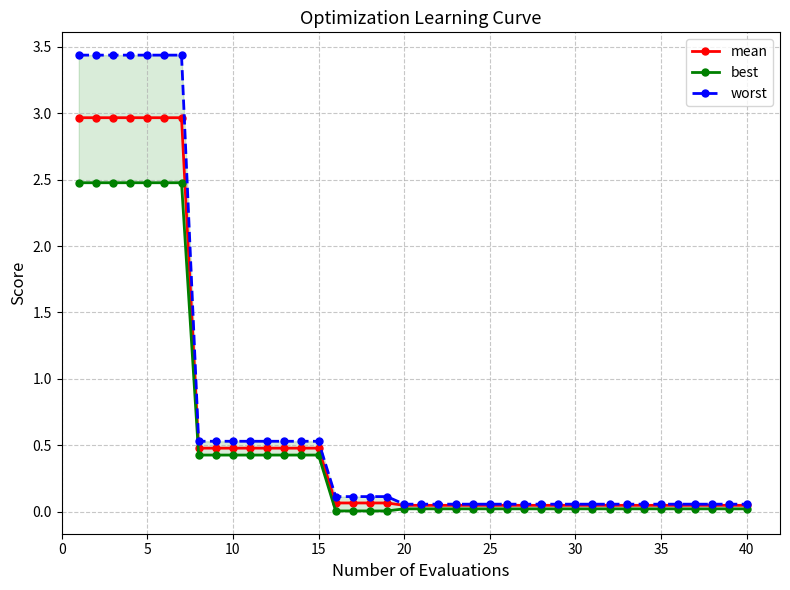

Does the chart have visible grid lines?

Yes